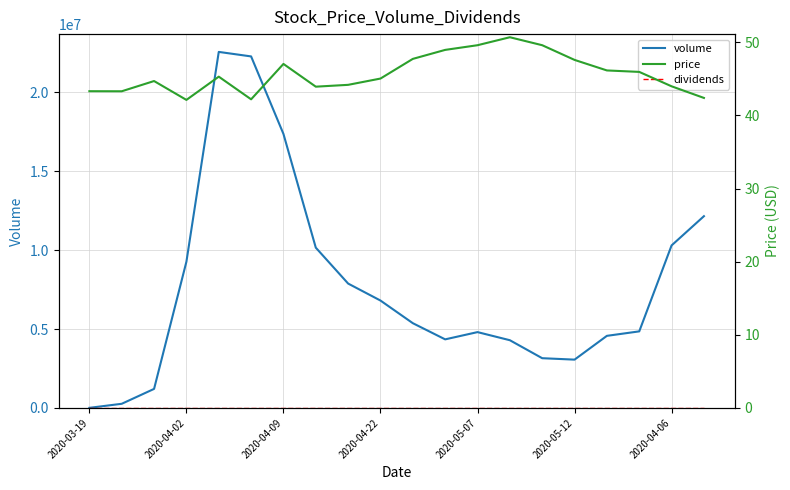

True or false: dividends has more than 2 interior local peaks.

False